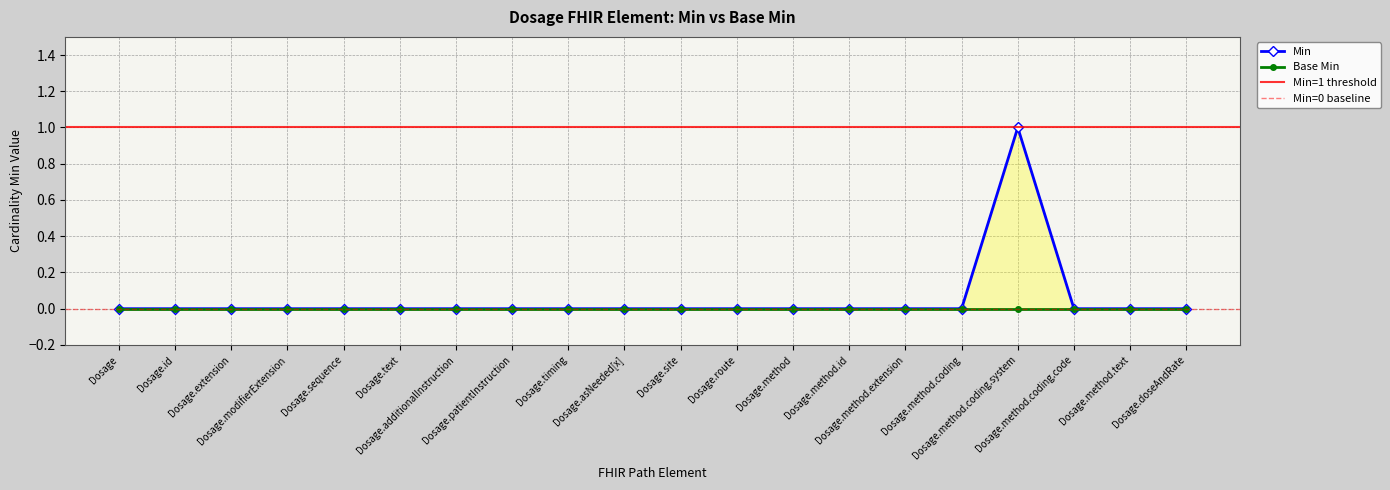

Between Dosage.patientInstruction and Dosage.method.coding.code, which is larger?

Dosage.patientInstruction